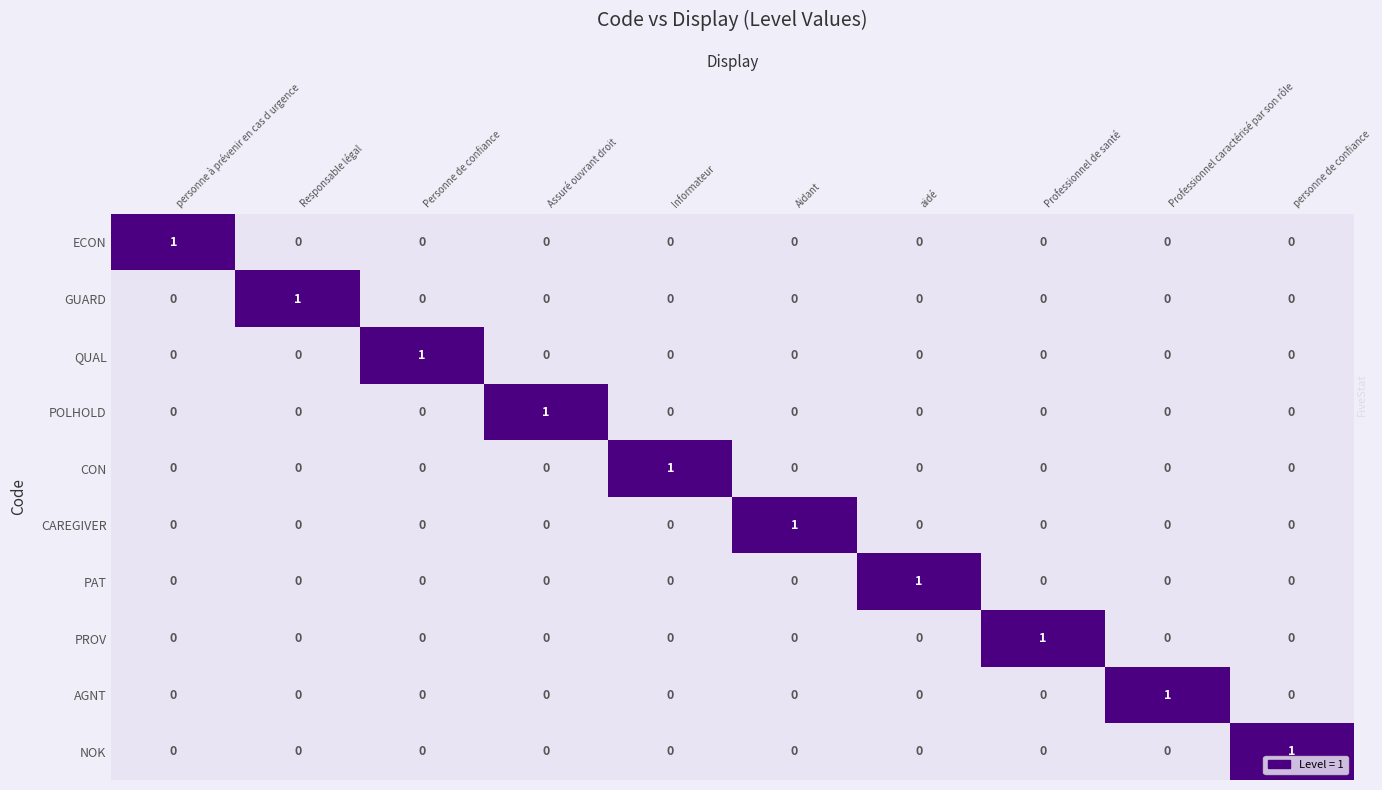

Is it true that QUAL equals 0 at personne de confiance?

True